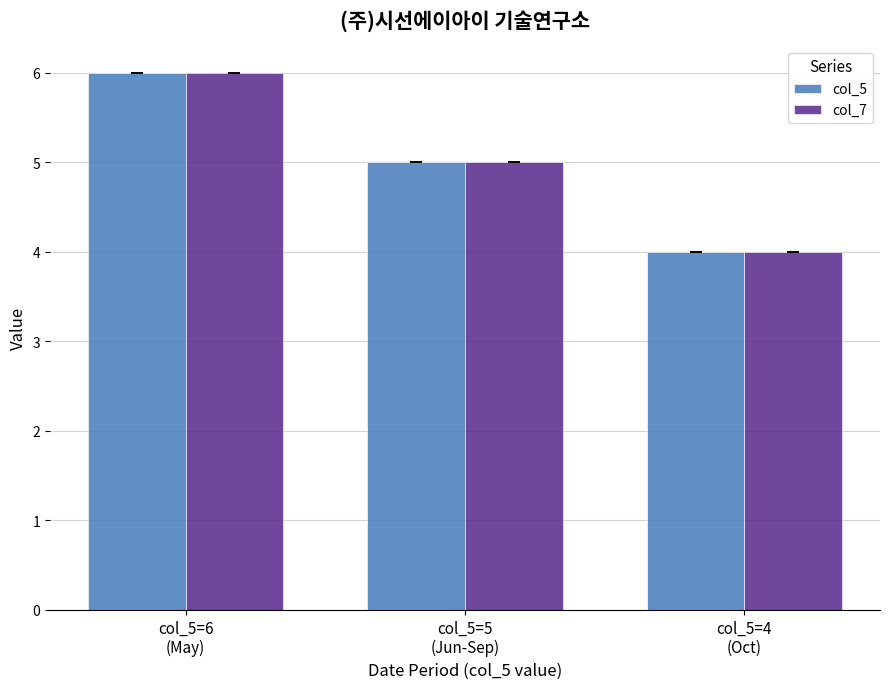

Which category has the lowest value in the col_7 series?

col_5=4
(Oct)